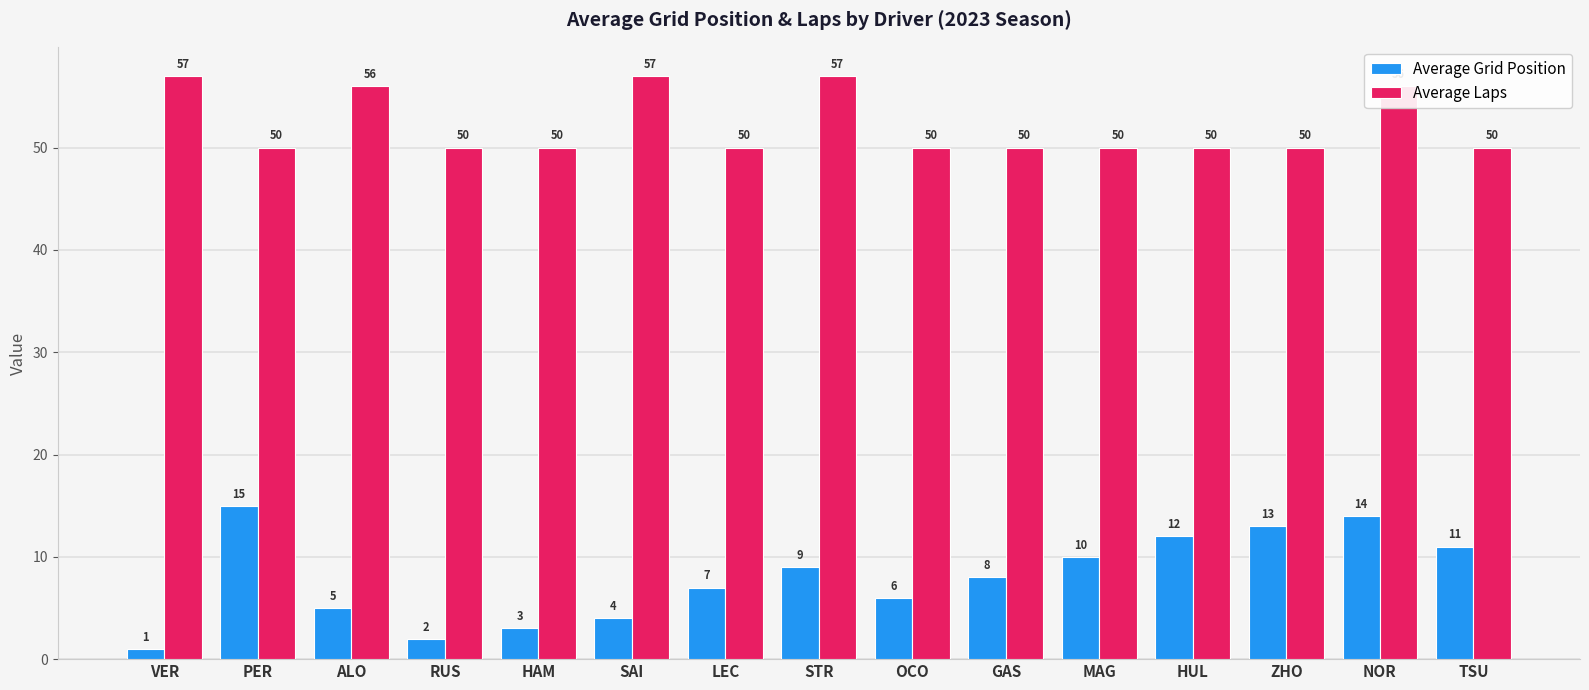

True or false: Average Grid Position has a value of 14 at NOR.

True